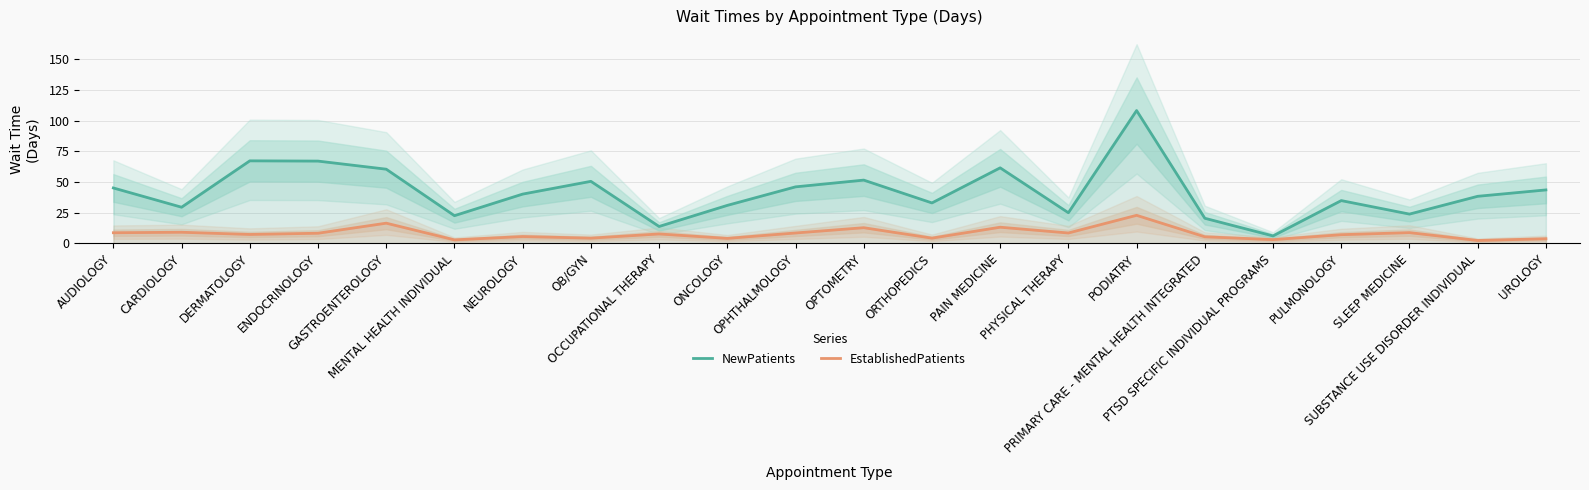

True or false: EstablishedPatients and NewPatients intersect in this chart.

False